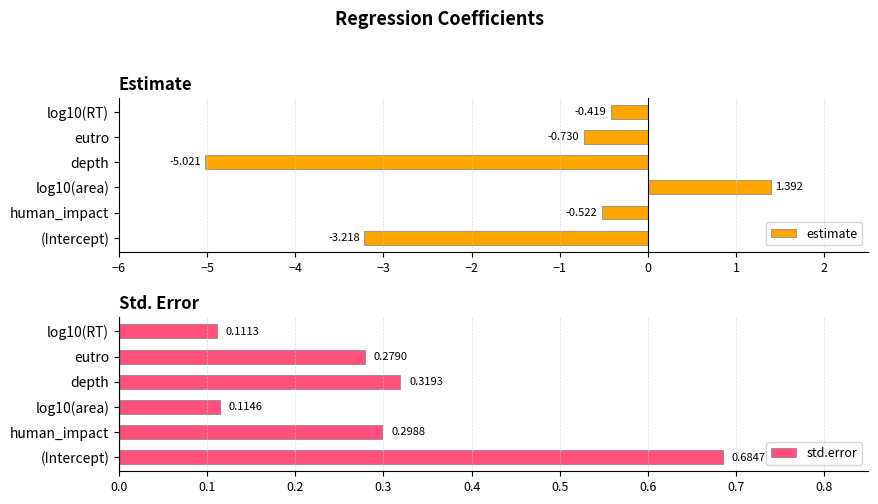

At which label does estimate reach its minimum?

depth